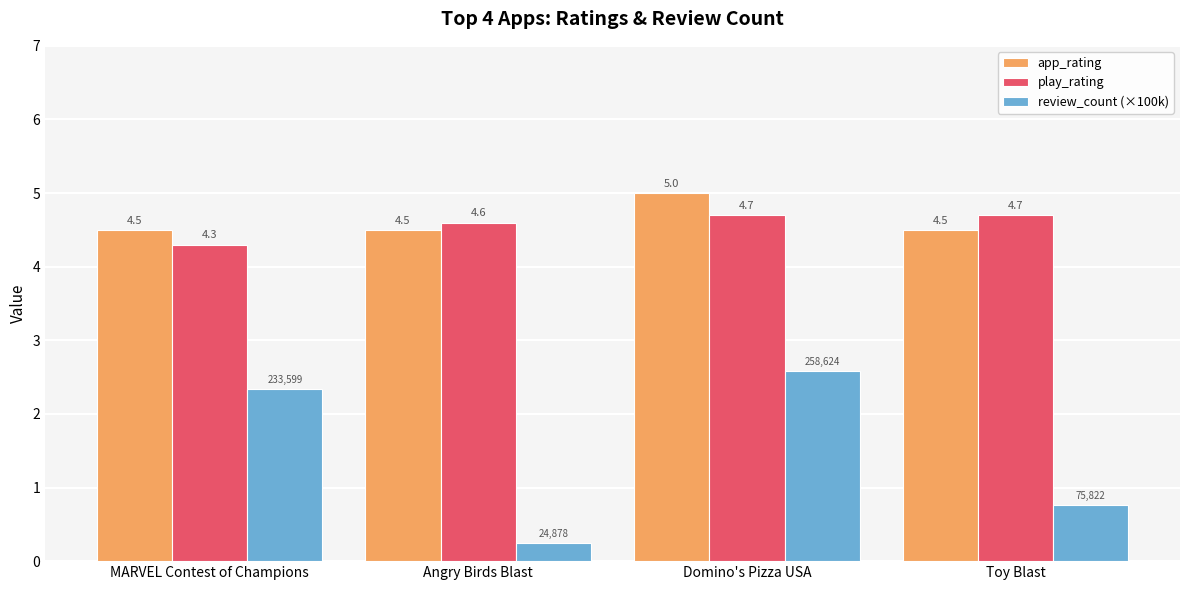

What is the difference between the app_rating values at MARVEL Contest of Champions and Domino's Pizza USA?

0.5